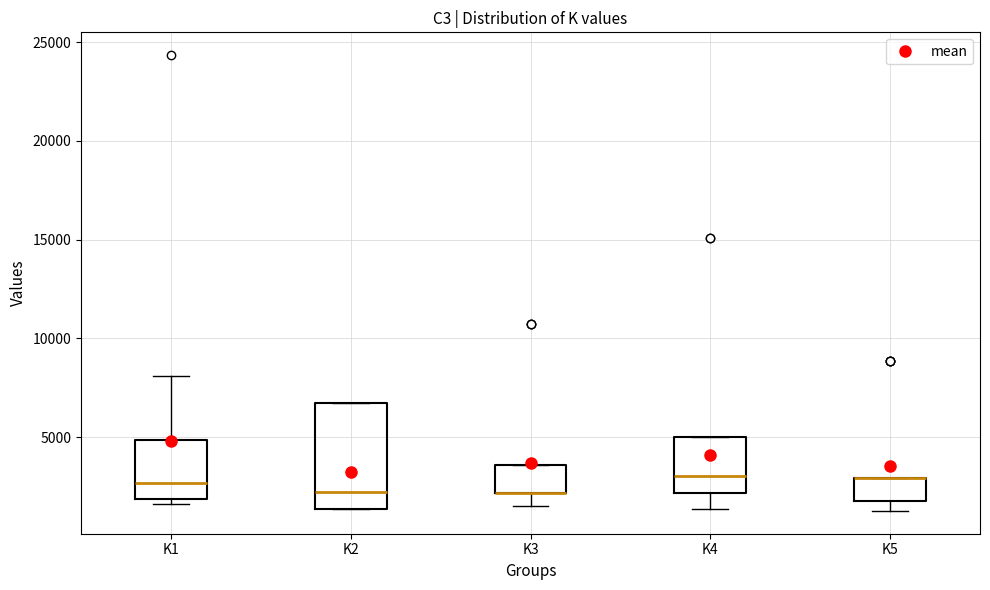

Reading left to right, transcribe this box plot: for each box, give where its median line is, the range the box spans, and where its two whiskers end, as read against the y-axis. The values are not printed on the chart, so give them approximately, as read against the axis.

K1: median 2500, box 2000 to 5000, whiskers 1500 to 8000
K2: median 2000, box 1500 to 6500, whiskers 1500 to 6500
K3: median 2000 (drawn on the box's lower edge), box 2000 to 3500, whiskers 1500 to 3500
K4: median 3000, box 2000 to 5000, whiskers 1500 to 5000
K5: median 3000 (drawn on the box's upper edge), box 2000 to 3000, whiskers 1500 to 3000